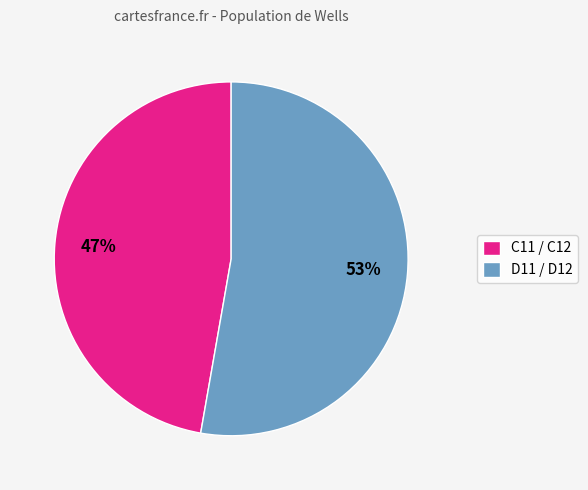

Which slice is the largest?

D11 / D12